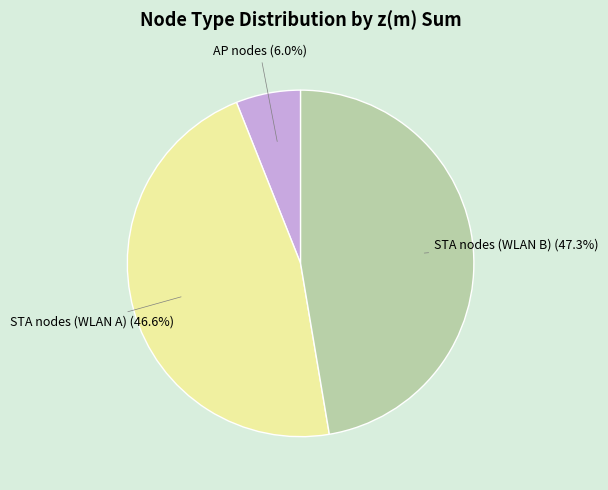

To the nearest percent, what is the difference between the largest and smallest slice percentages?

41%